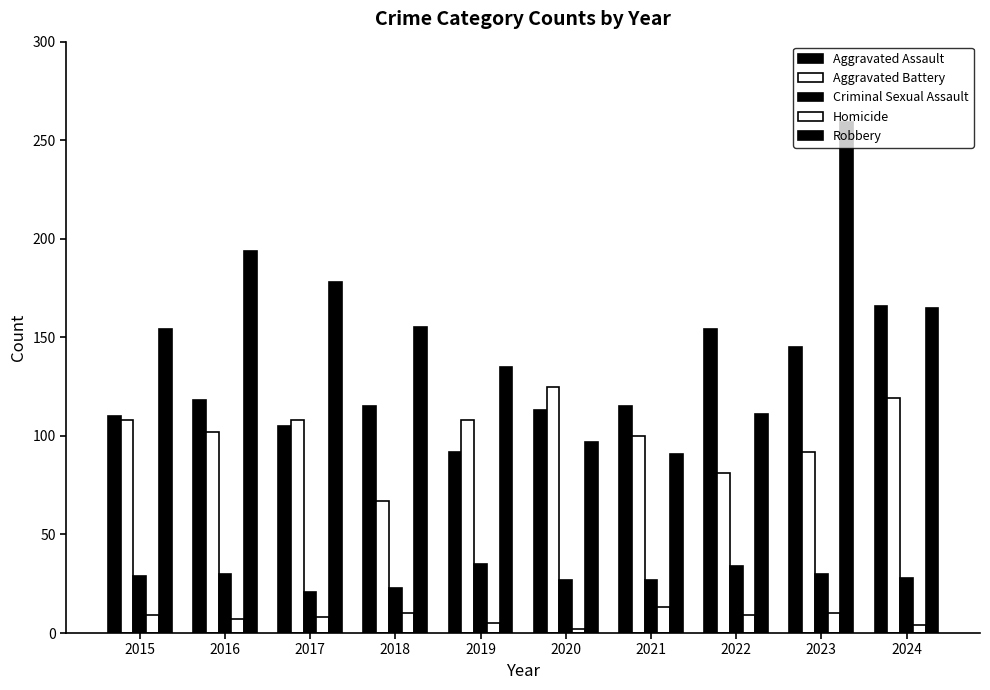

Count the number of categories in the chart.

10